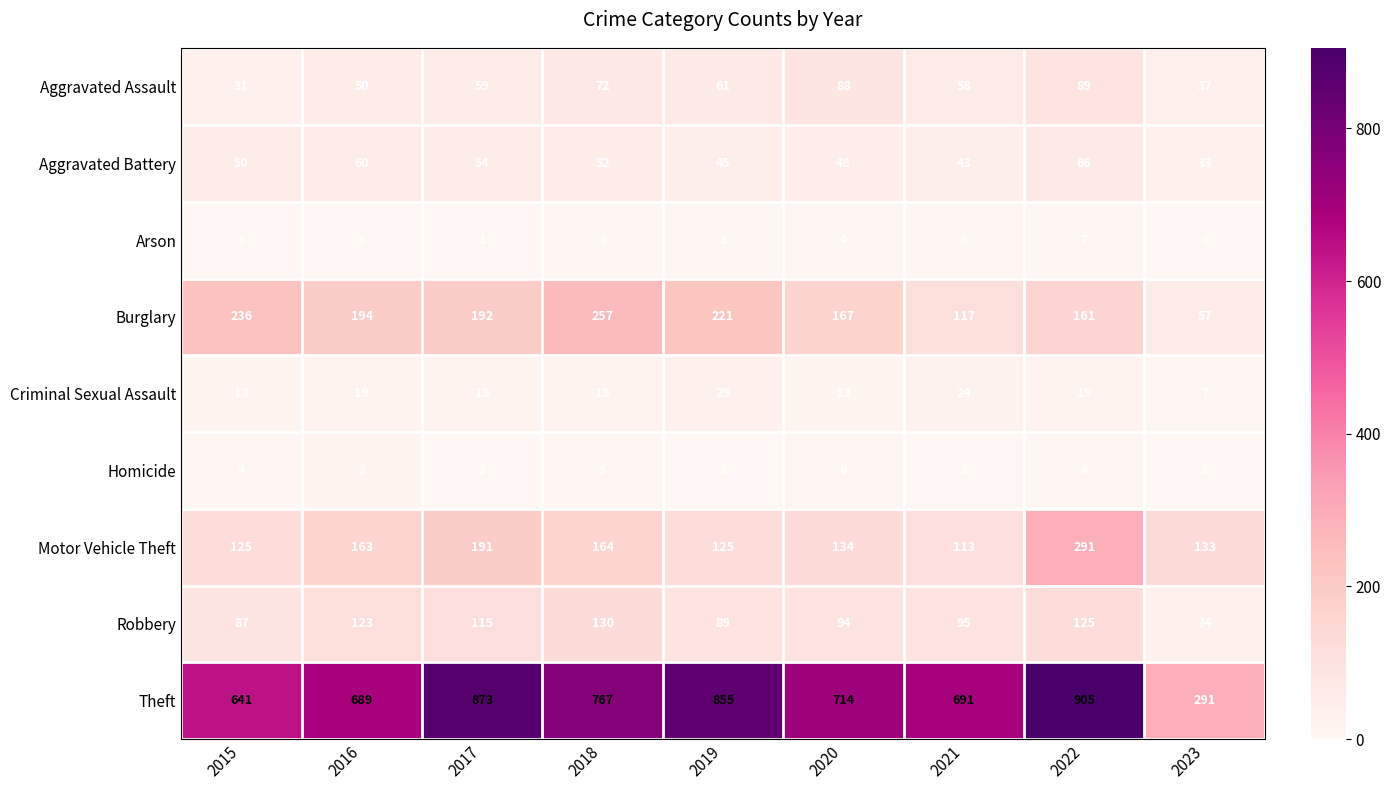

Which label corresponds to the largest value in the chart?

2022